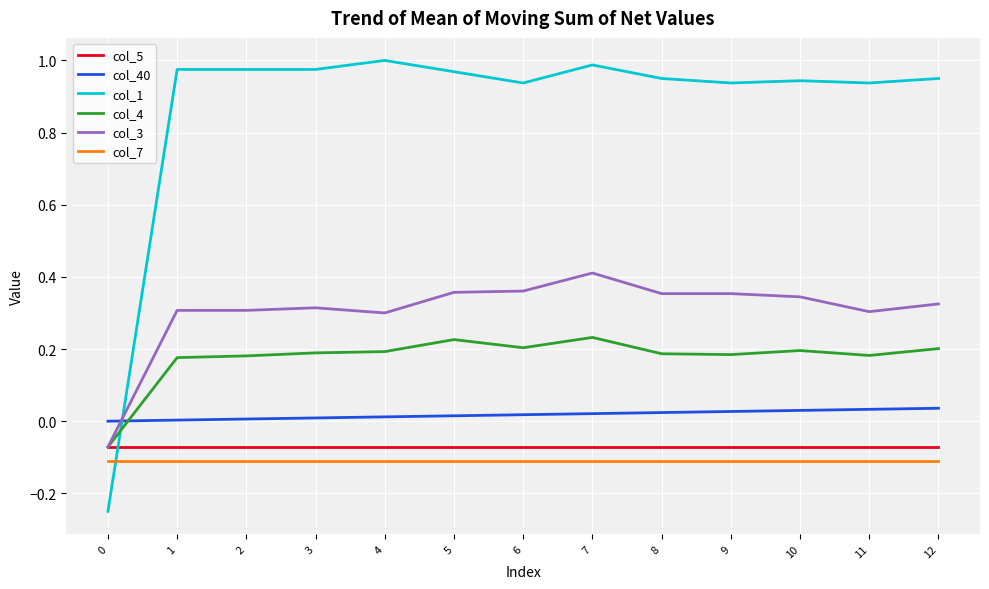

Which series changed the most between 5 and 9?

col_4